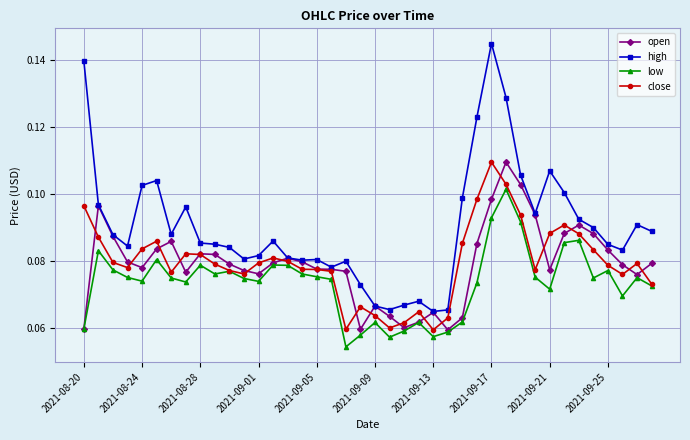

Which series has the widest spread of values?

high